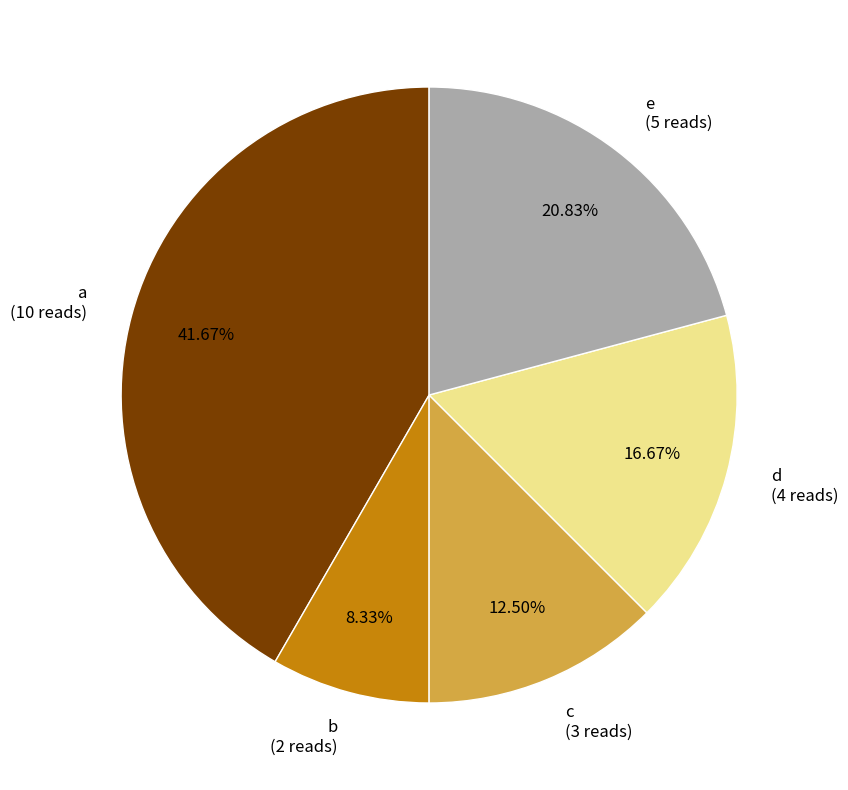

True or false: b accounts for 8% of the total.

True